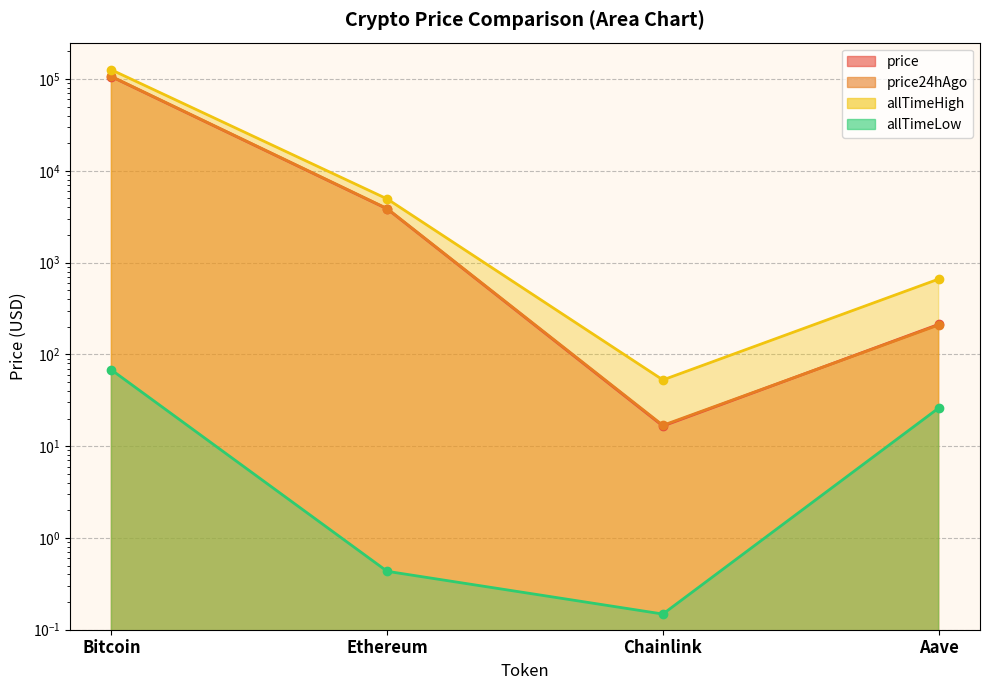

Which series ends up on top after the final intersection of price and price24hAgo?

price